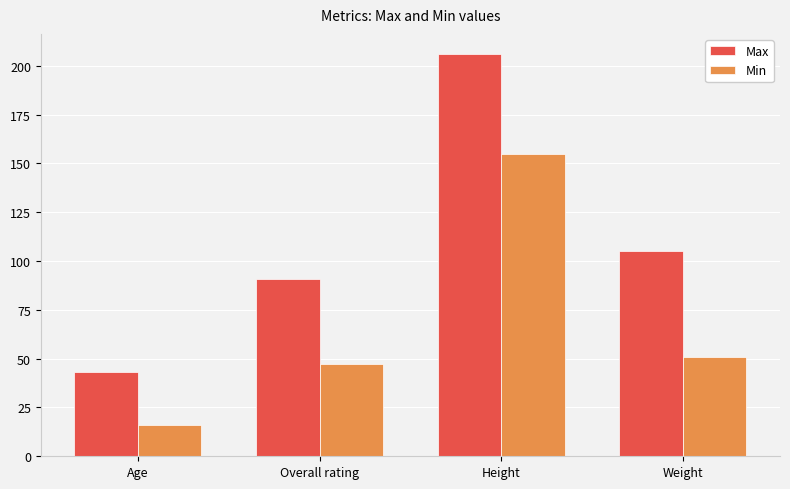

Reading left to right, list all the values displayed in this chart.

Max: 43	91	206	105
Min: 16	47	155	51